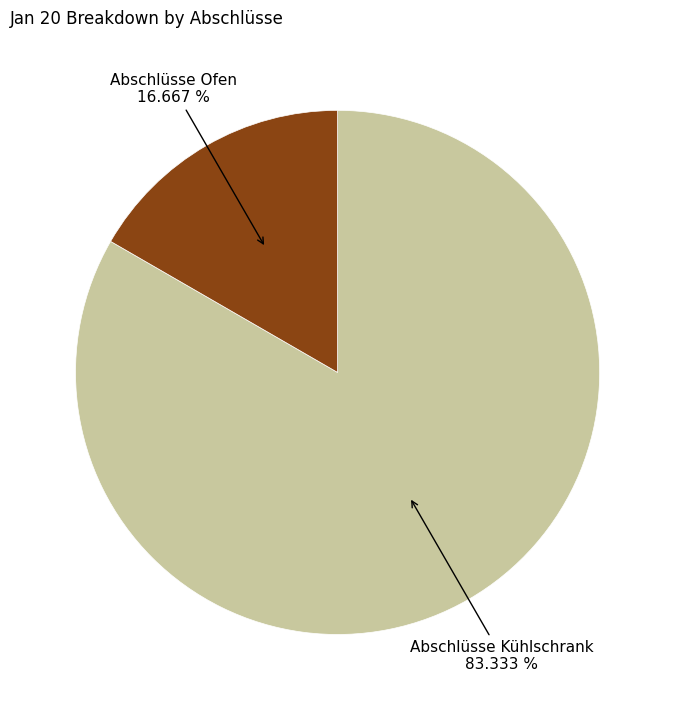

Is there a majority slice in this chart?

Yes